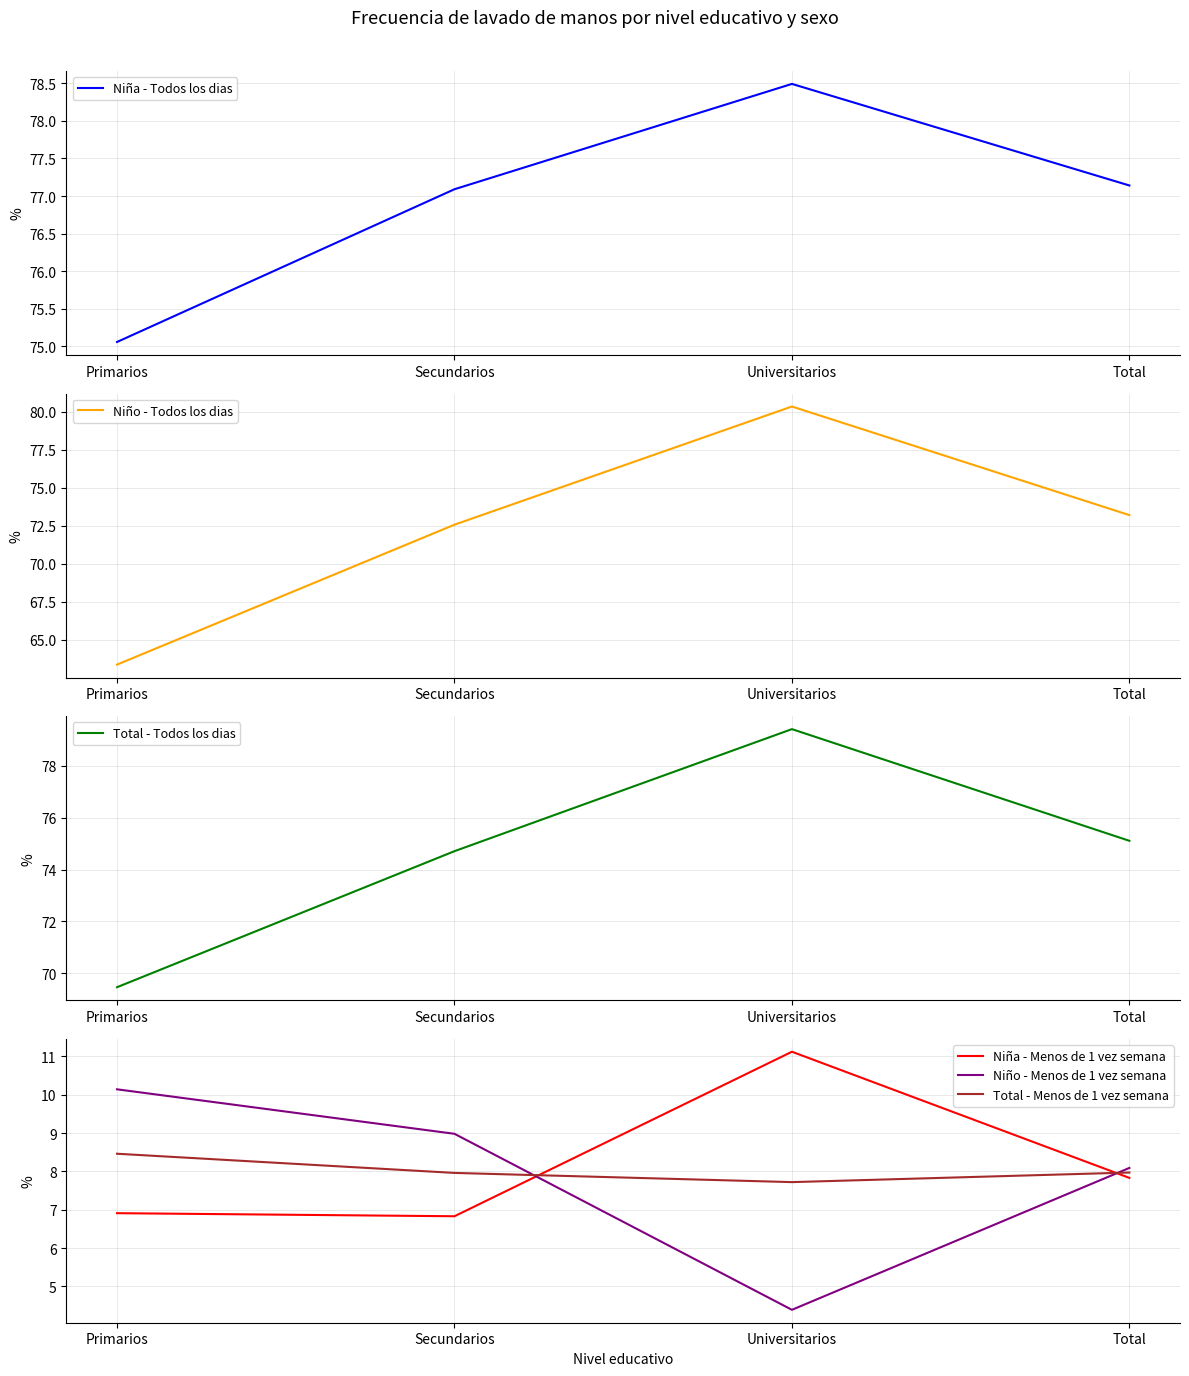

What is the highest value of the Total - Todos los dias series?

79.4